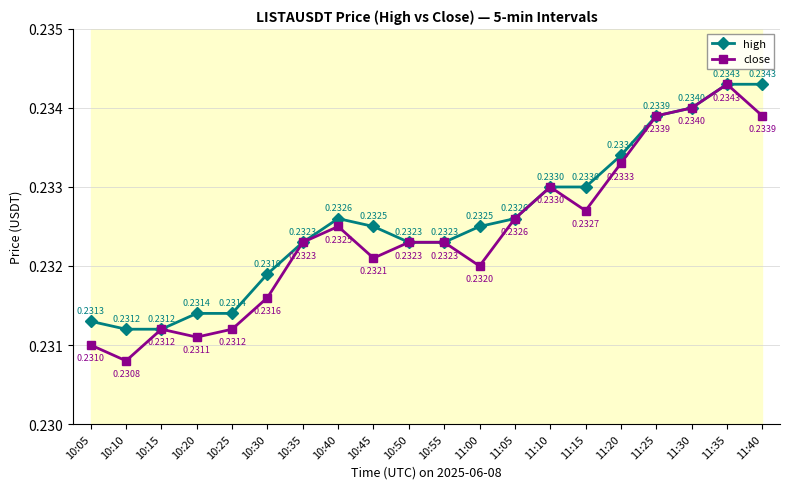

What is the label of the 13th point from the right?

10:40